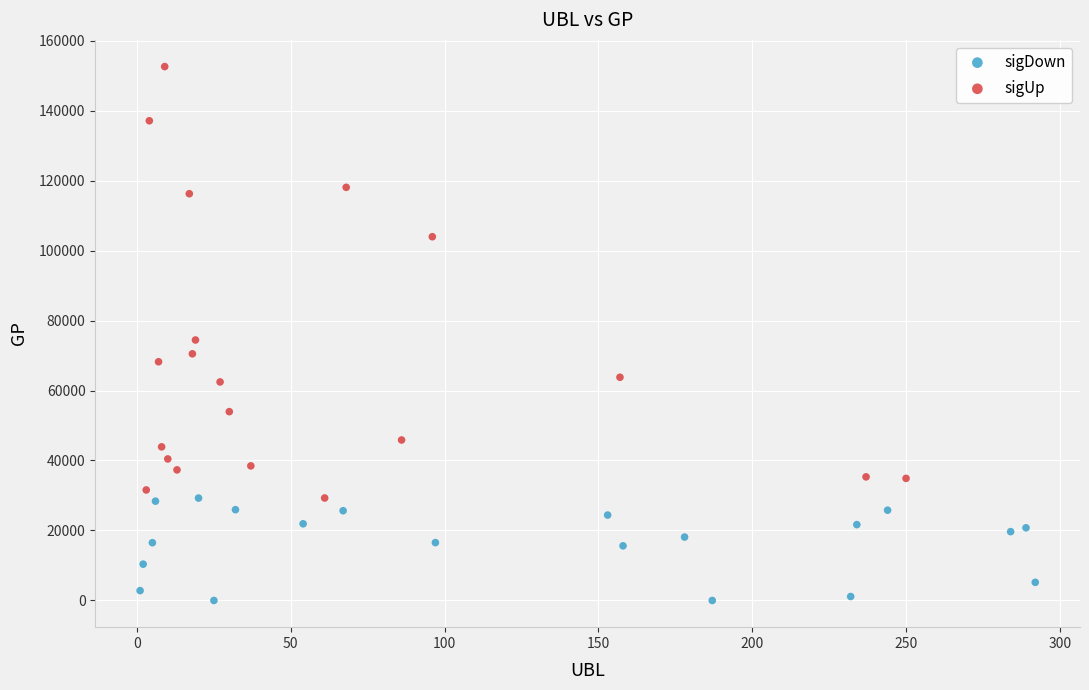

Which series reaches the minimum Y coordinate?

sigDown